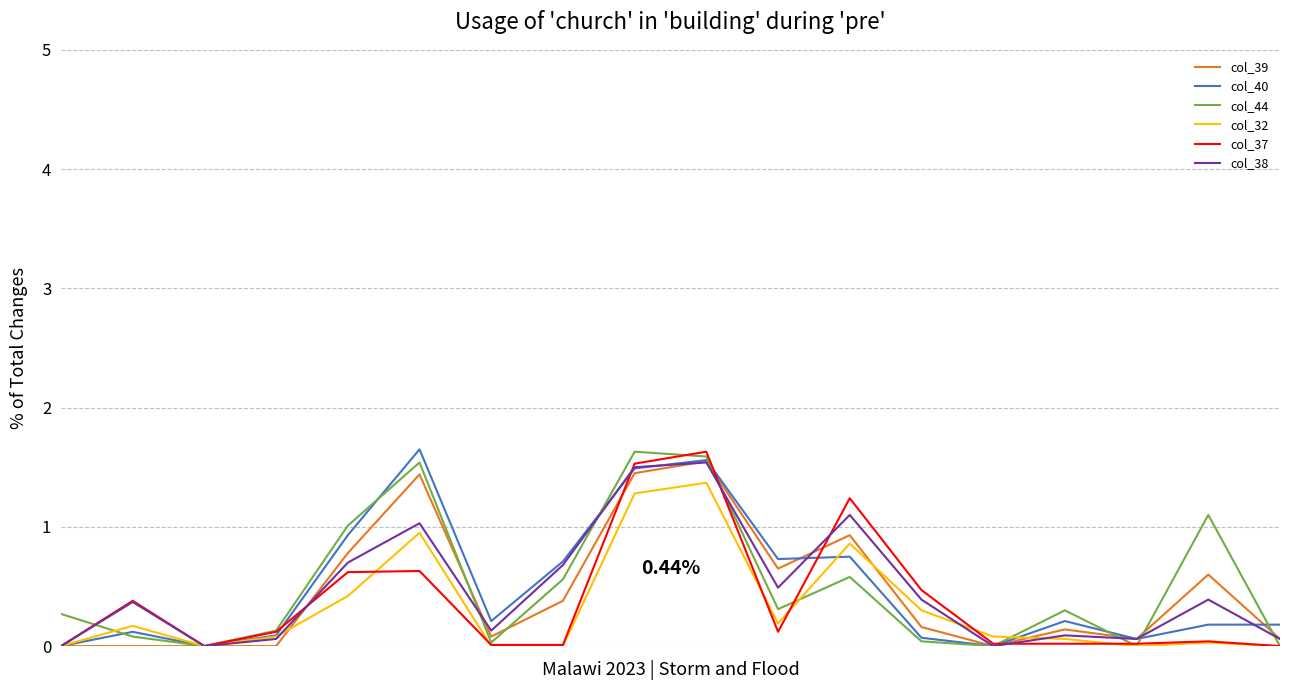

What is the difference between the maximum and minimum values in the col_32 series?

1.4